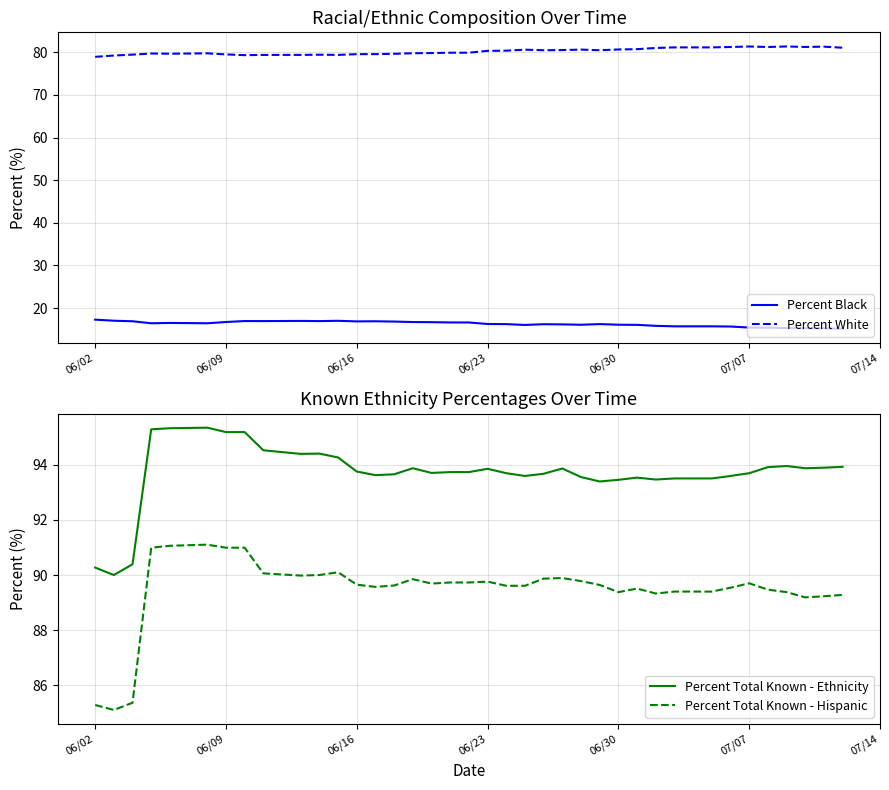

True or false: Percent White and Percent Black intersect in this chart.

False